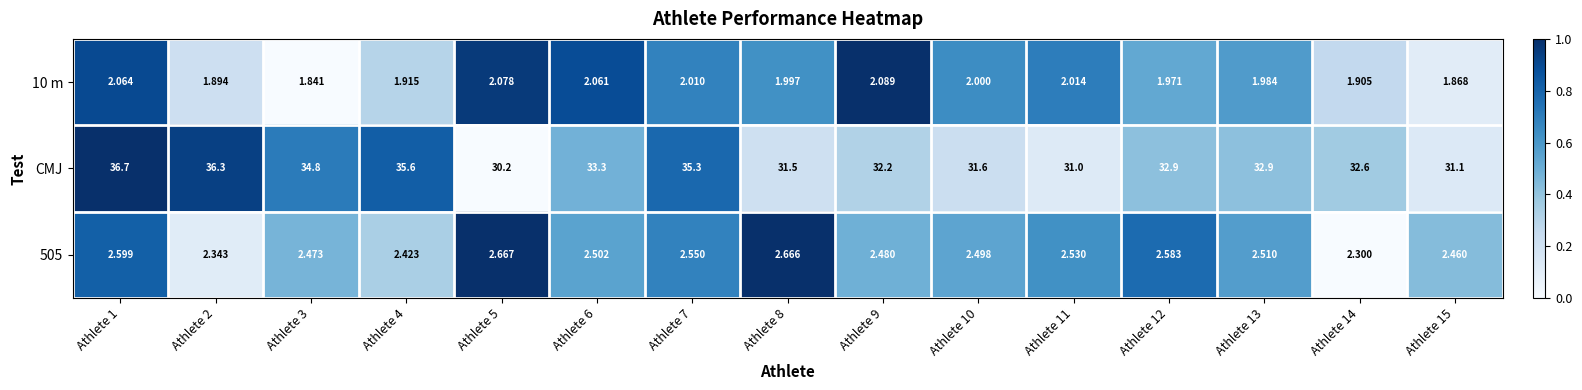

Between Athlete 3 and Athlete 6, which series saw the biggest shift?

CMJ